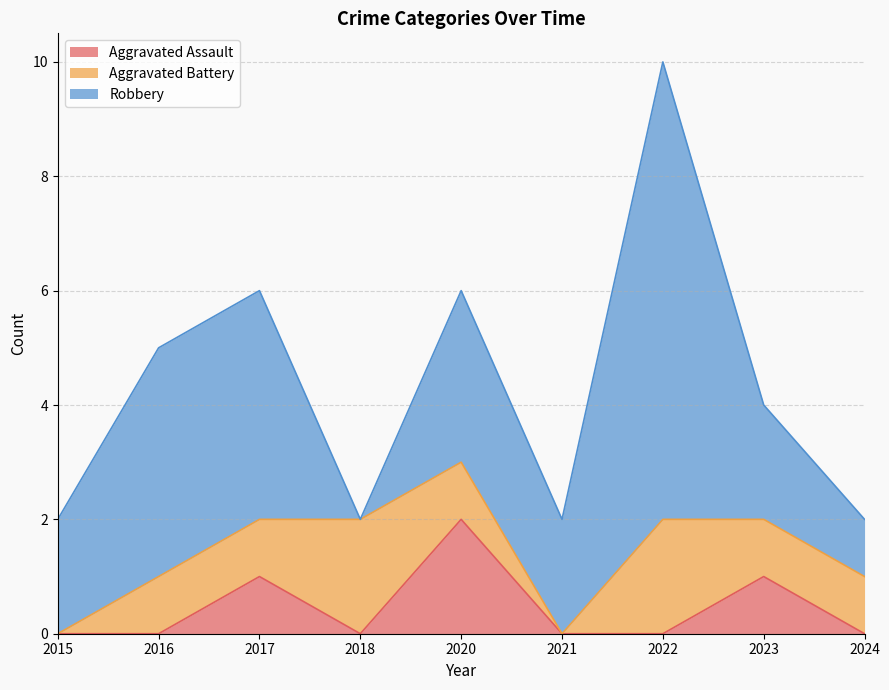

Rank the series at 2016 from highest to lowest value.

Robbery, Aggravated Battery, Aggravated Assault